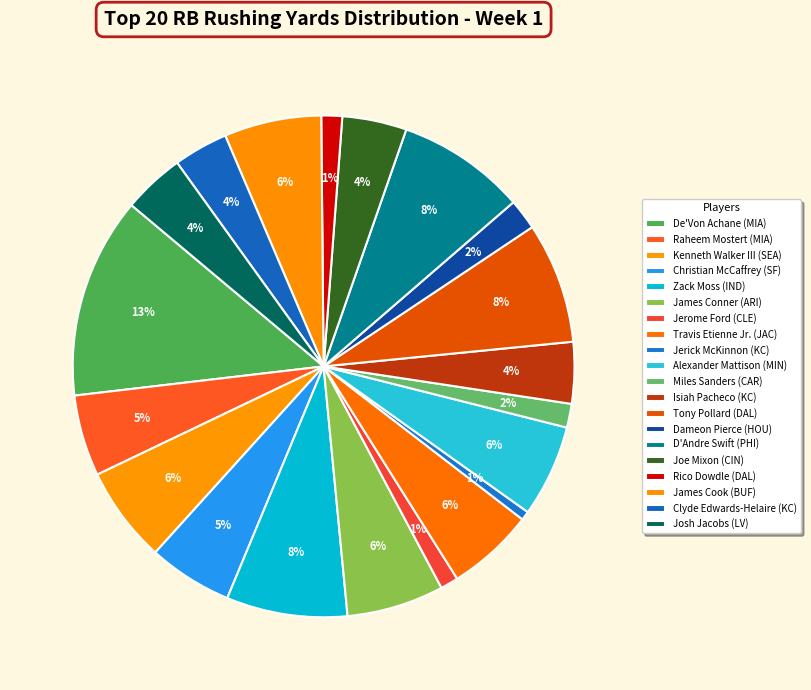

What is the largest slice in the pie chart?

De'Von Achane (MIA)